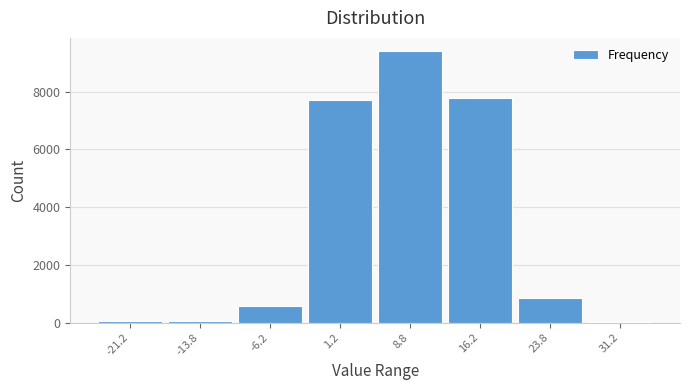

What is the maximum value shown in the chart?

9397